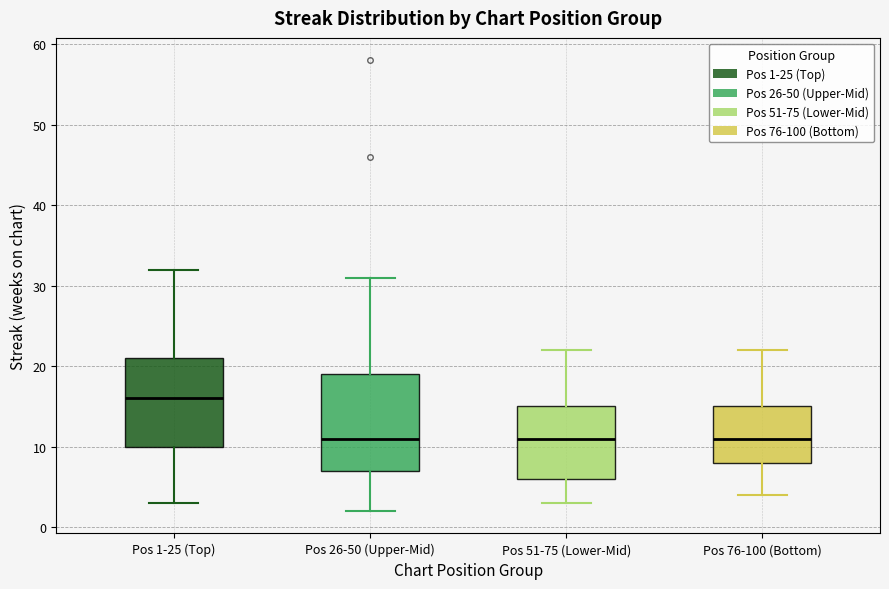

Reading left to right, read every box against the y-axis: the position of its median line, the range the box covers, and the ends of its whiskers. The values are not printed on the chart, so give them approximately, as read against the axis.

Pos 1-25 (Top): median 16, box 10 to 21, whiskers 3 to 32
Pos 26-50 (Upper-Mid): median 11, box 7 to 19, whiskers 2 to 31
Pos 51-75 (Lower-Mid): median 11, box 6 to 15, whiskers 3 to 22
Pos 76-100 (Bottom): median 11, box 8 to 15, whiskers 4 to 22